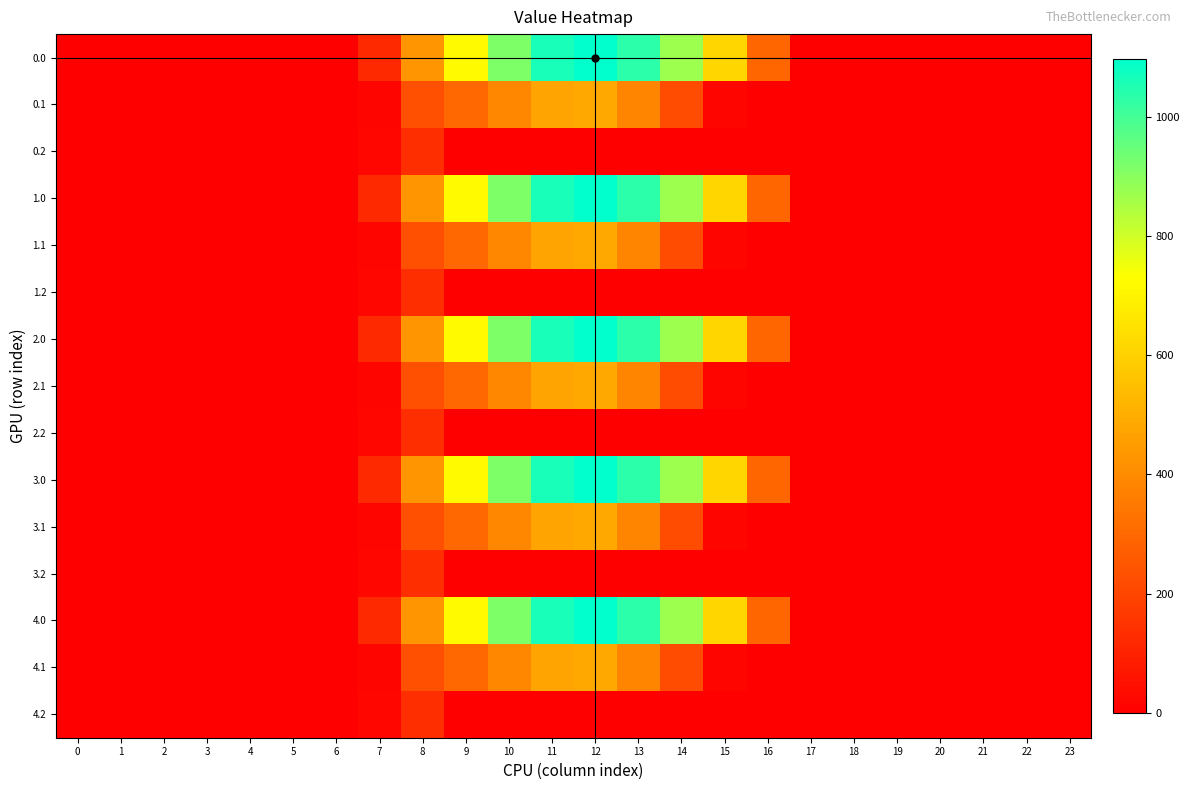

Which category has the highest value across all series?

12